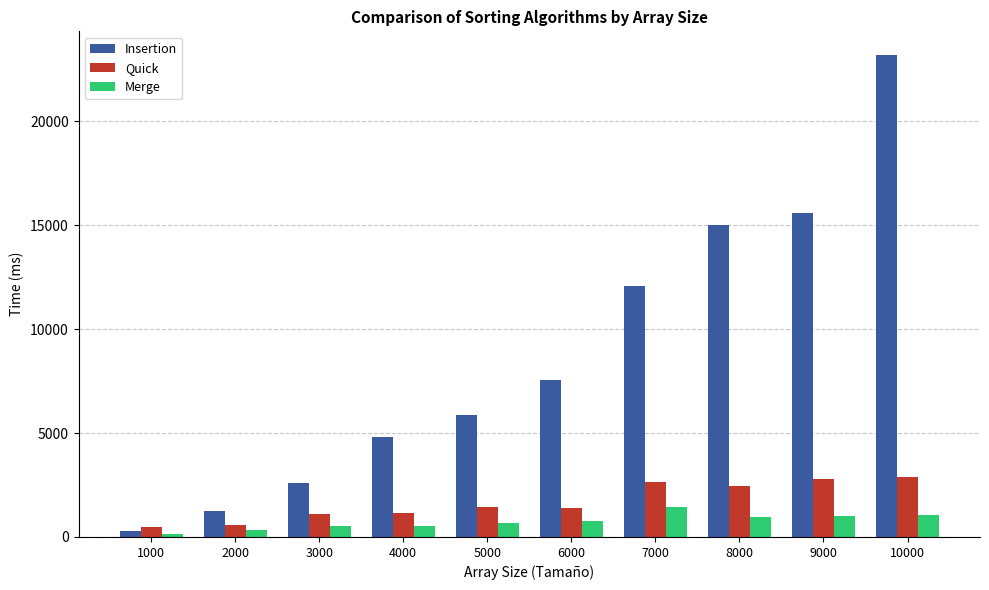

At which category does the chart reach its minimum across all series?

1000